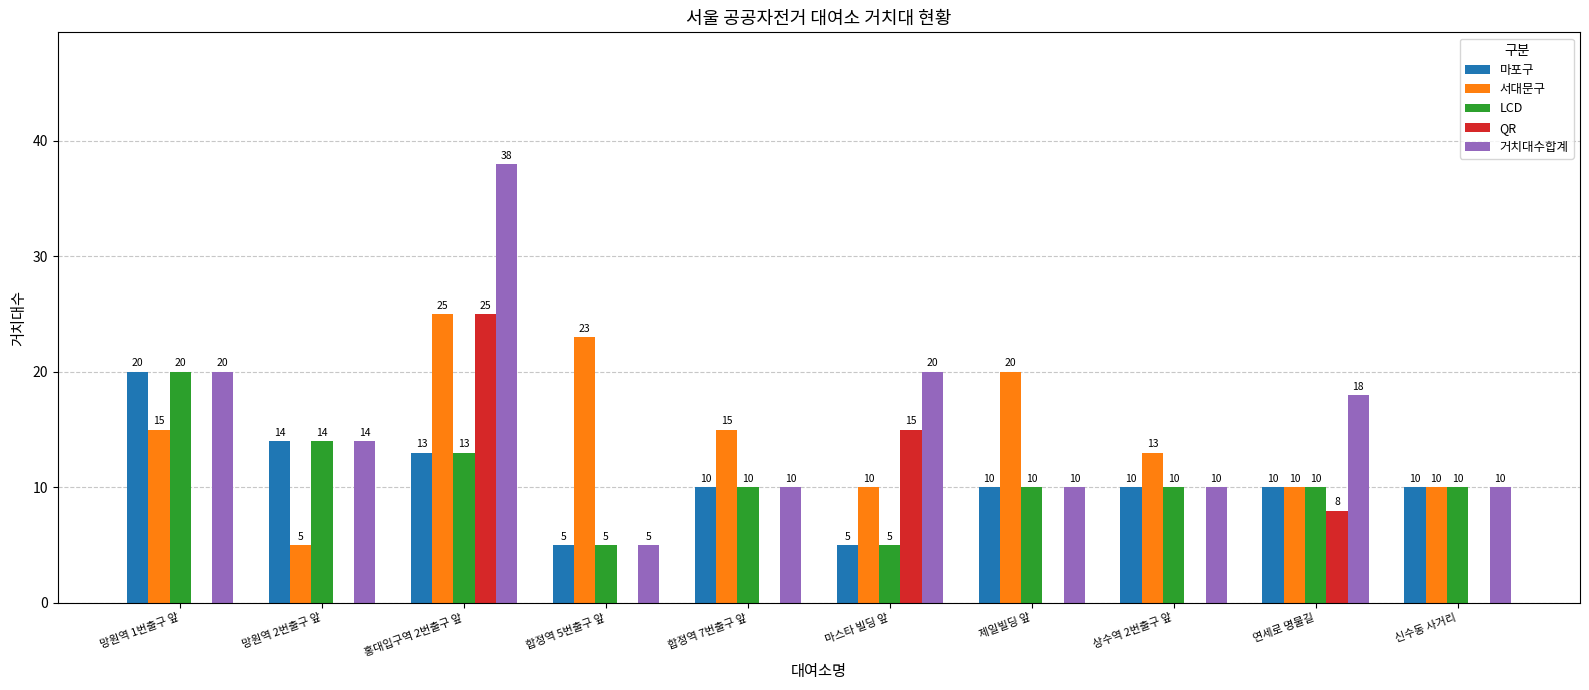

Is it true that 거치대수합계 equals 3 at 신수동 사거리?

False